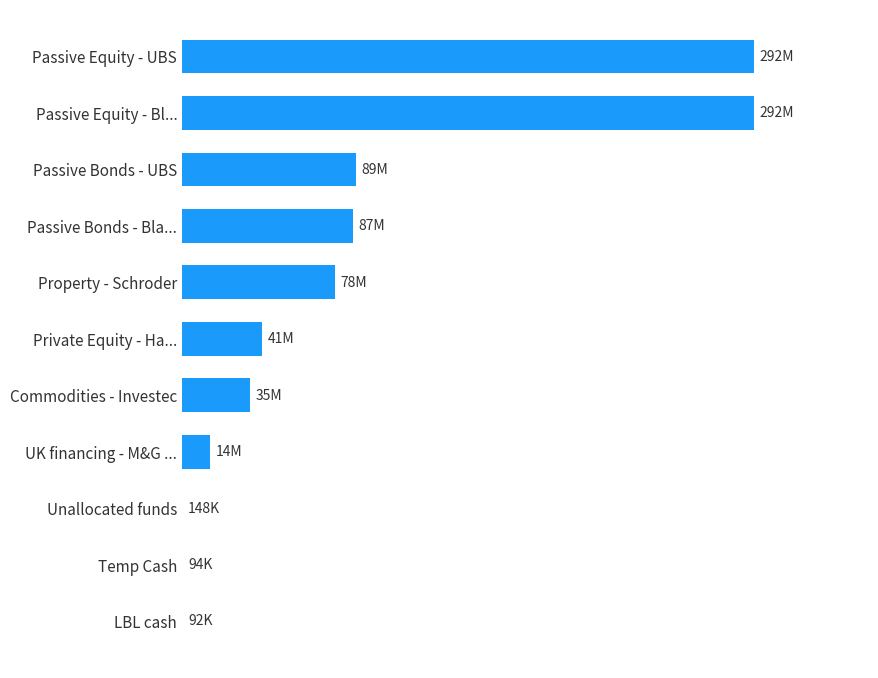

Are the bars horizontal?

Yes